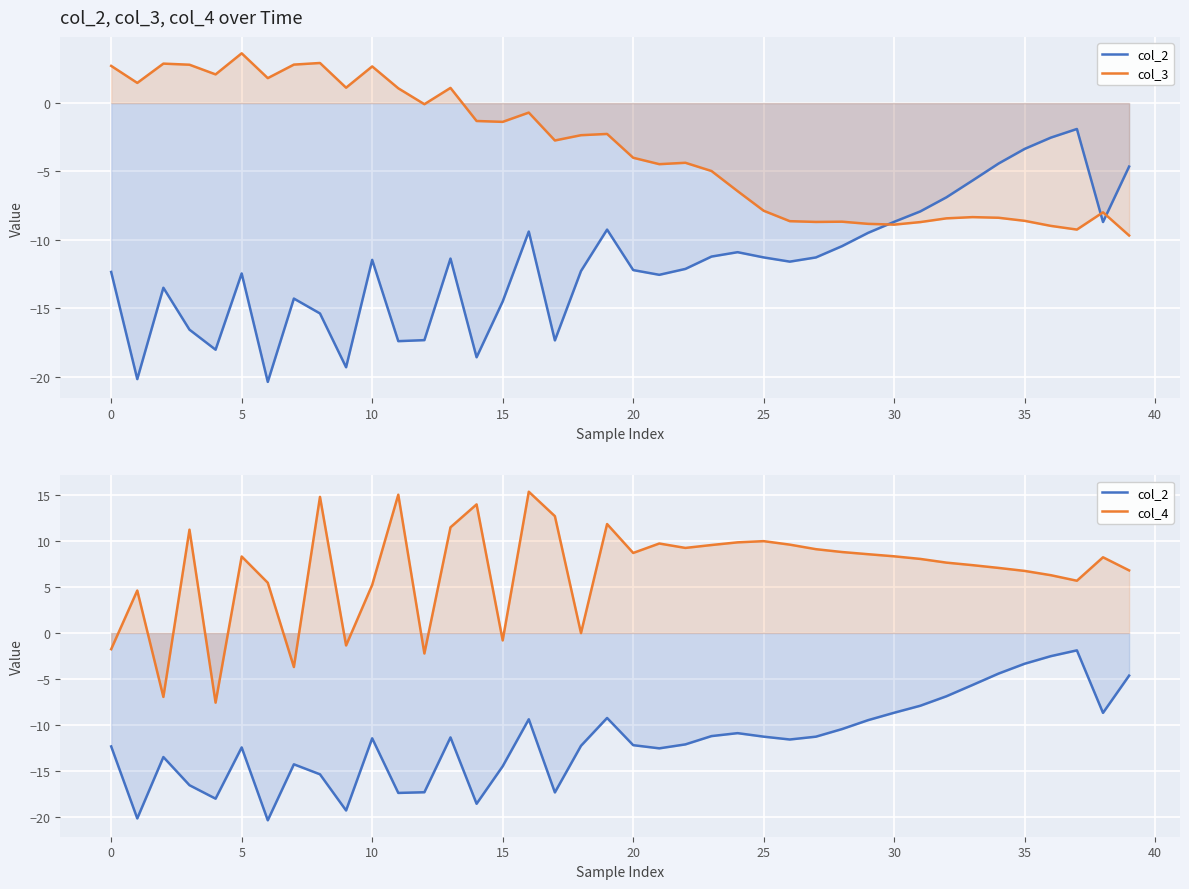

Is it true that col_2 equals -0.8 at 37?

False